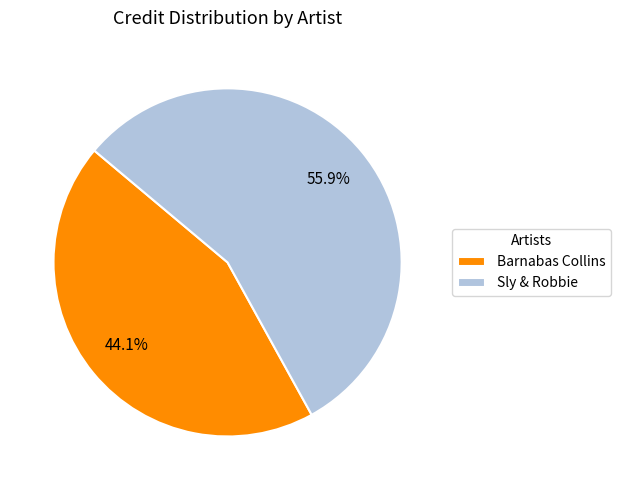

To the nearest percent, what is the difference between the Sly & Robbie and Barnabas Collins slice percentages?

12%